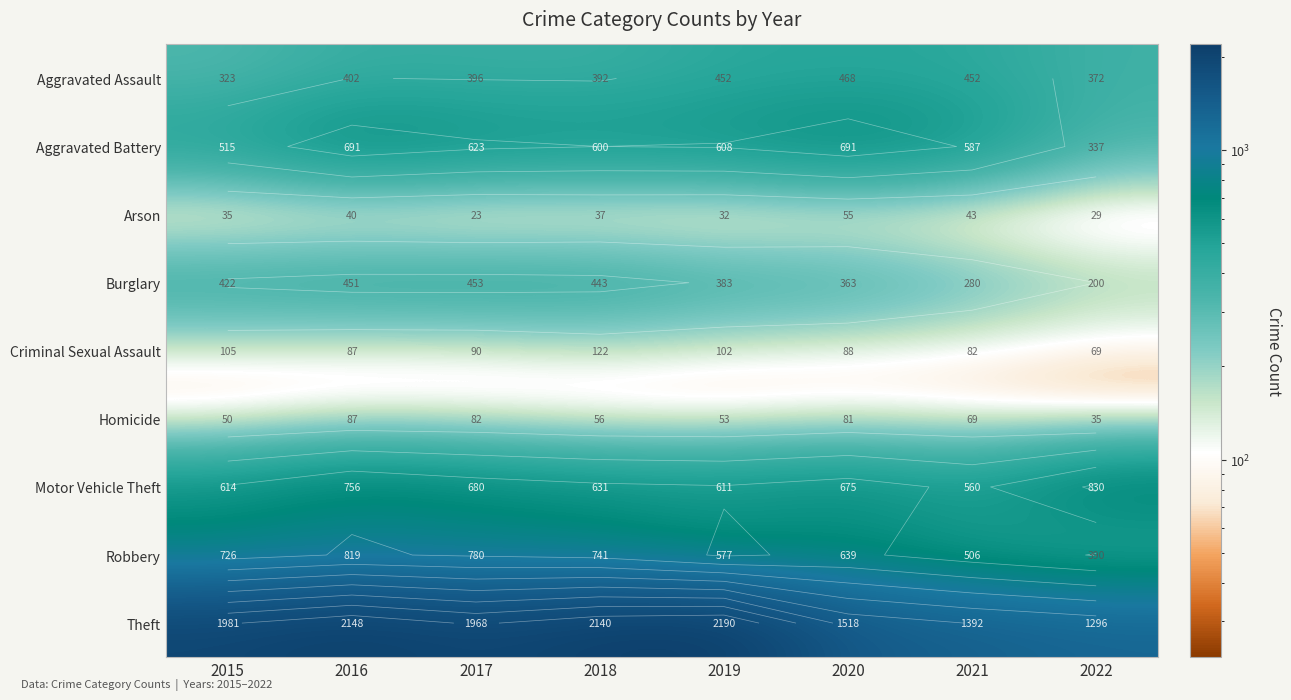

At 2017, list the series in order from smallest to largest.

Arson, Homicide, Criminal Sexual Assault, Aggravated Assault, Burglary, Aggravated Battery, Motor Vehicle Theft, Robbery, Theft